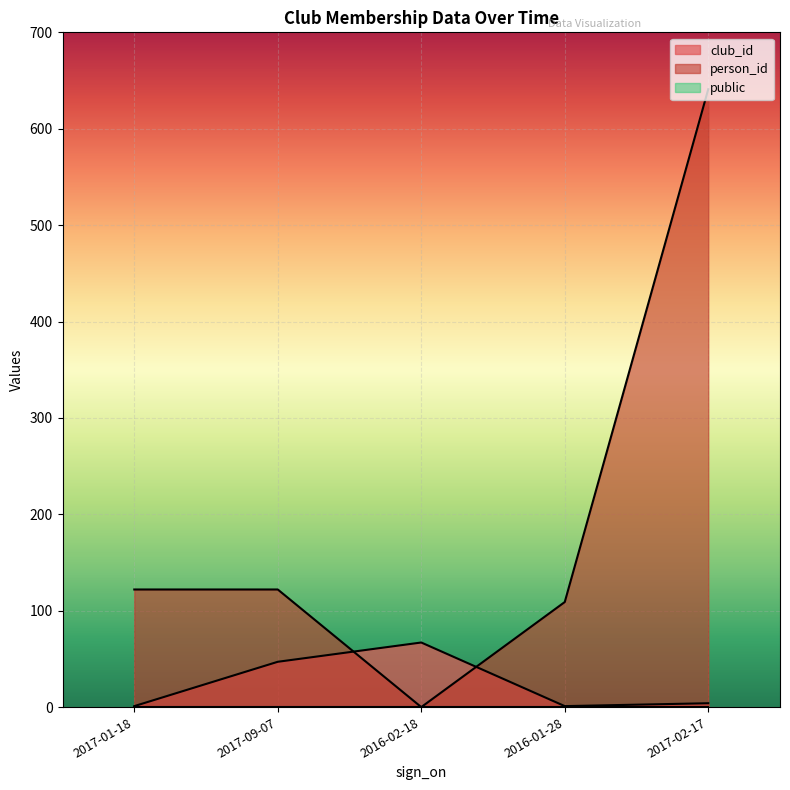

Which category has the highest value across all series?

2017-02-17